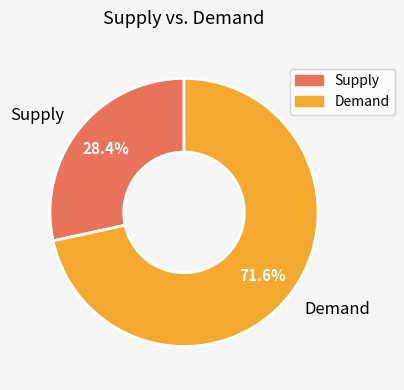

How many slices are in this pie chart?

2